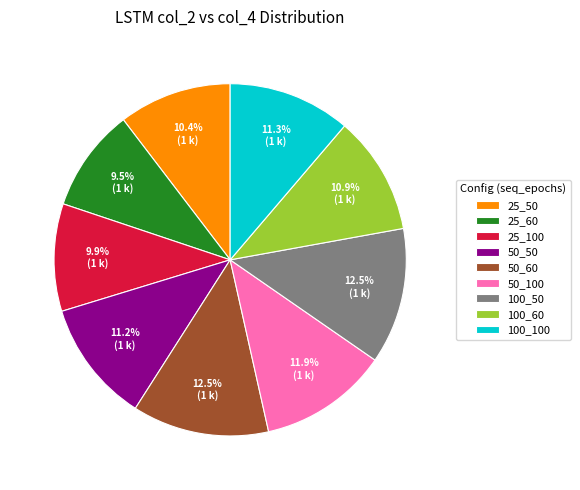

Is there any slice that represents more than half of the pie?

No